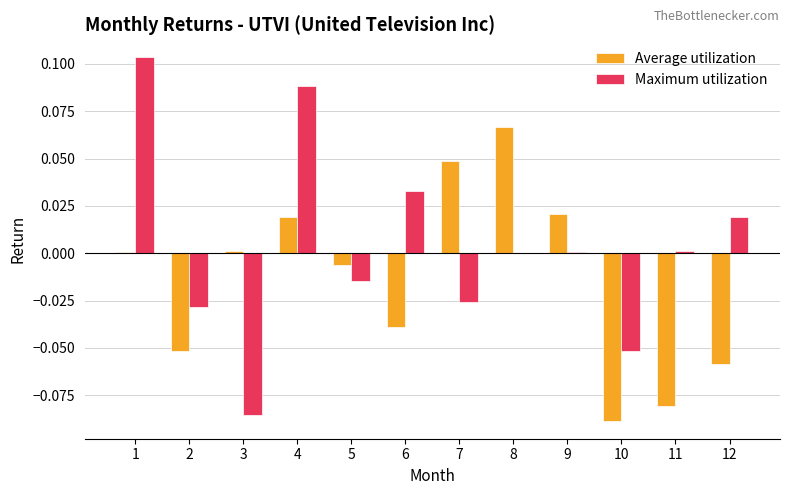

Between 9 and 10, which series saw the biggest shift?

Average utilization